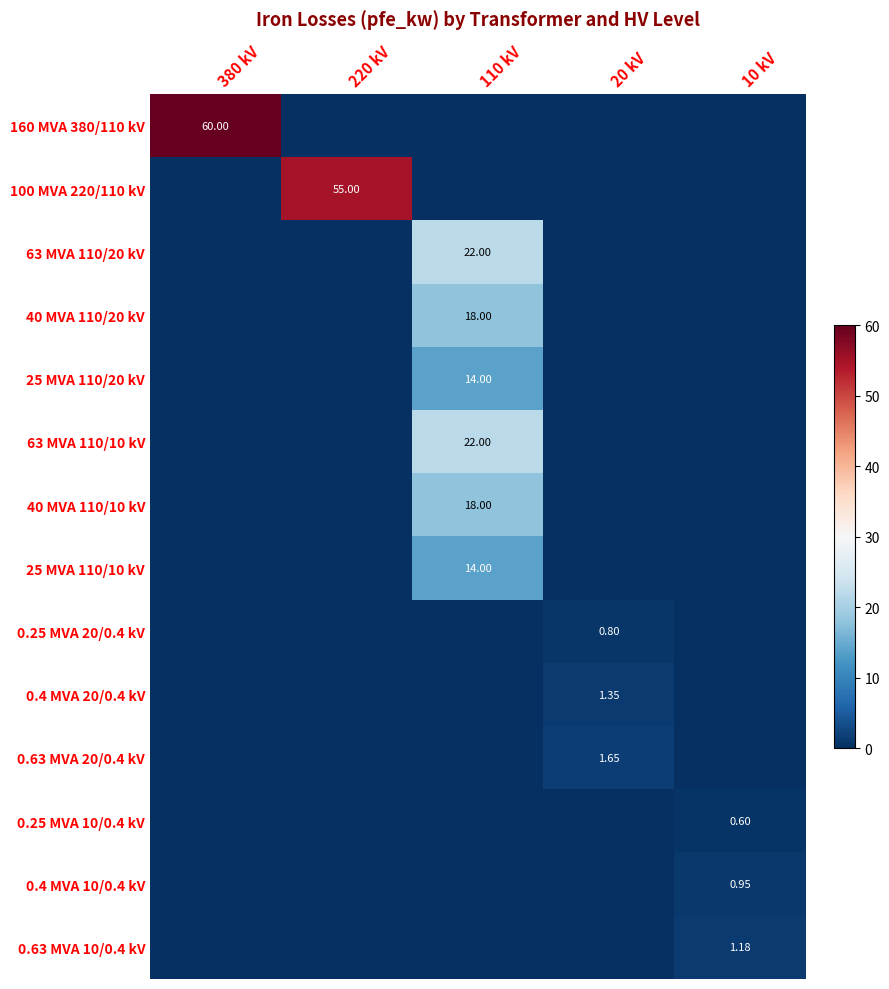

List the labels in order of 0.4 MVA 20/0.4 kV value, smallest first.

380 kV, 220 kV, 110 kV, 10 kV, 20 kV